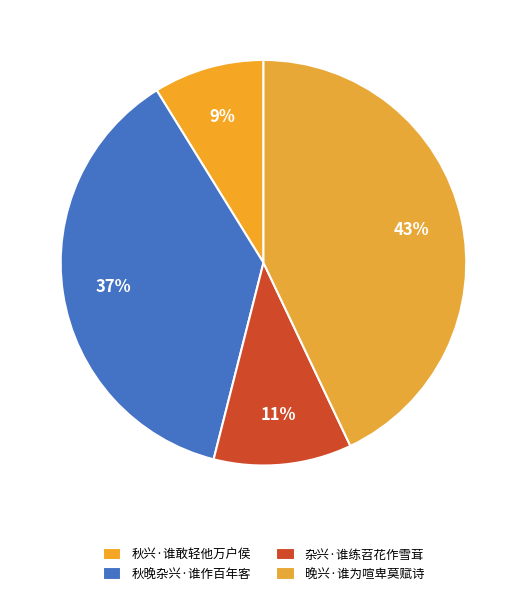

Rank the categories by value from highest to lowest.

晚兴·谁为喧卑莫赋诗, 秋晚杂兴·谁作百年客, 杂兴·谁练苕花作雪茸, 秋兴·谁敢轻他万户侯